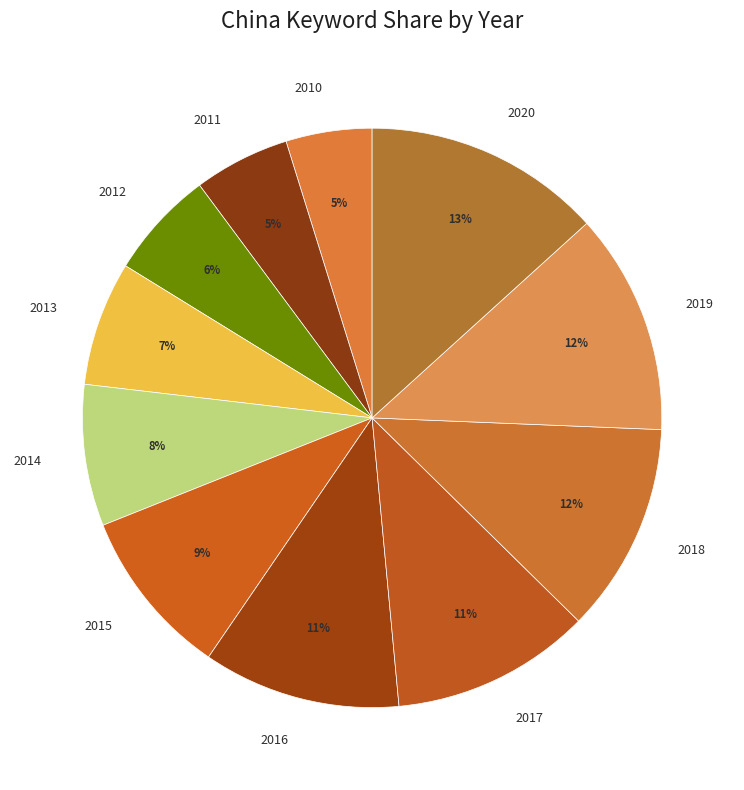

What is the largest slice in the pie chart?

2020